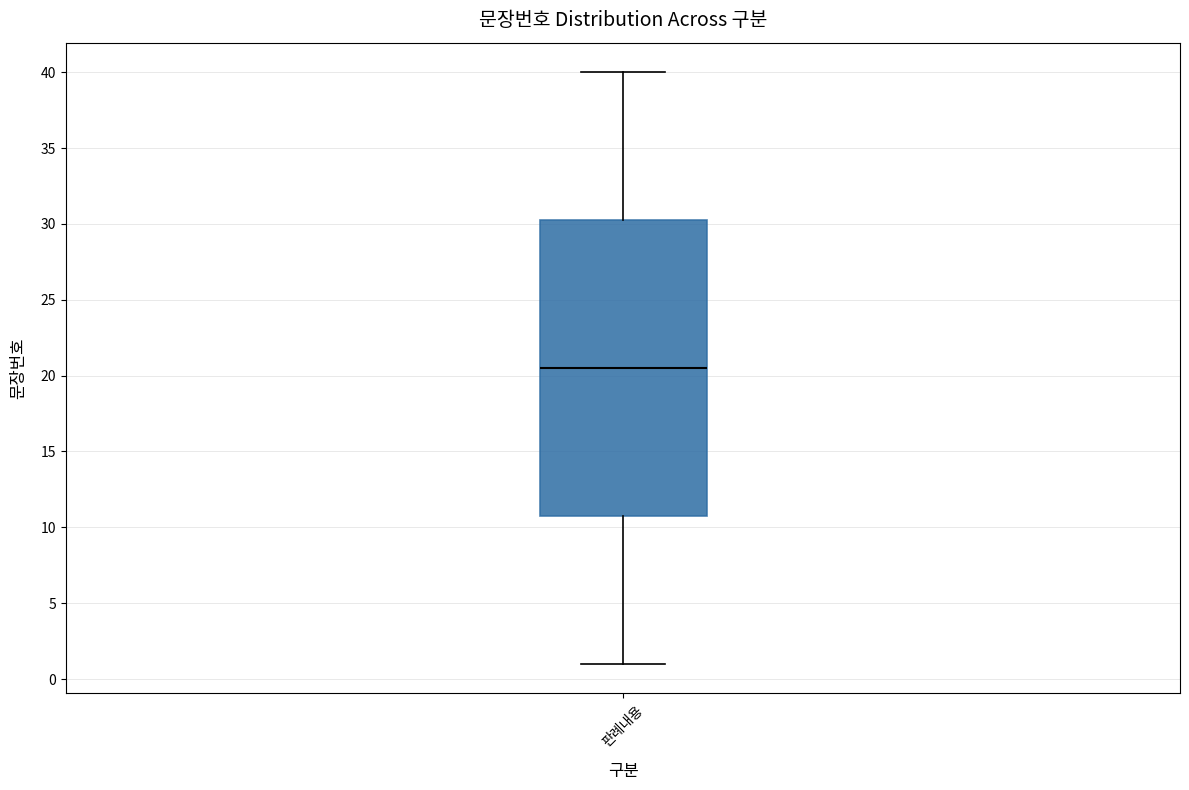

Transcribe this box plot: give where the median line is, the range the box spans, and where the two whiskers end, as read against the y-axis. The values are not printed on the chart, so give them approximately, as read against the axis.

median 20.5, box 11.0 to 30.5, whiskers 1.0 to 40.0